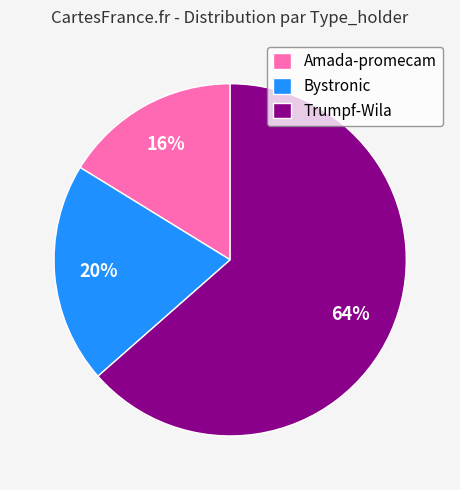

Between Trumpf-Wila and Bystronic, which is larger?

Trumpf-Wila